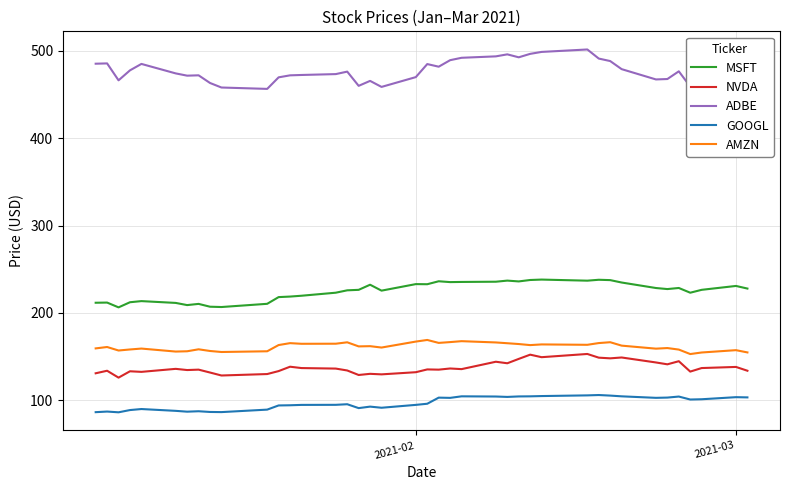

What is the difference between the maximum and minimum values in the MSFT series?

31.8